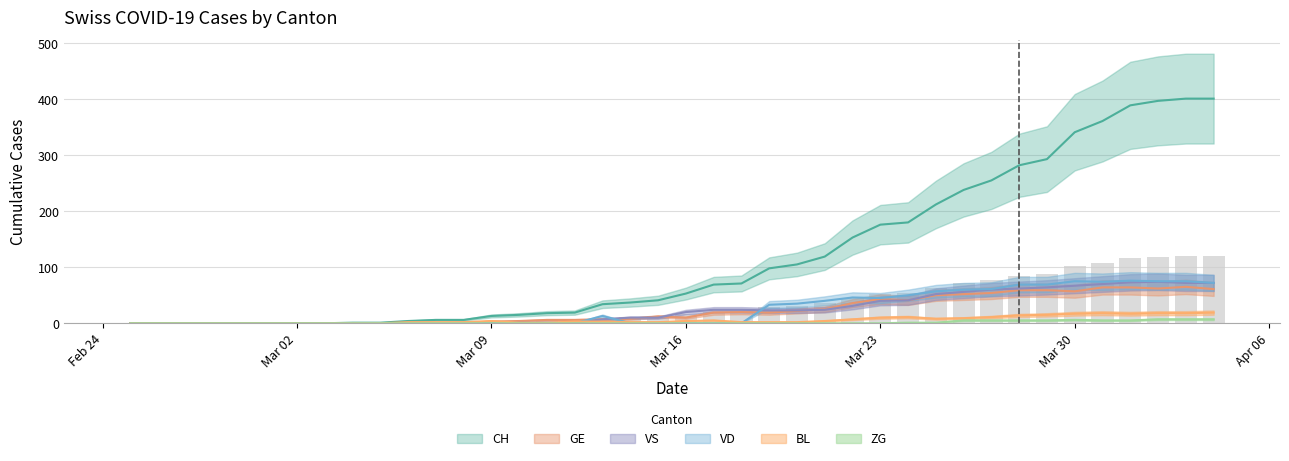

At how many categories does at least one series exceed 241?

9